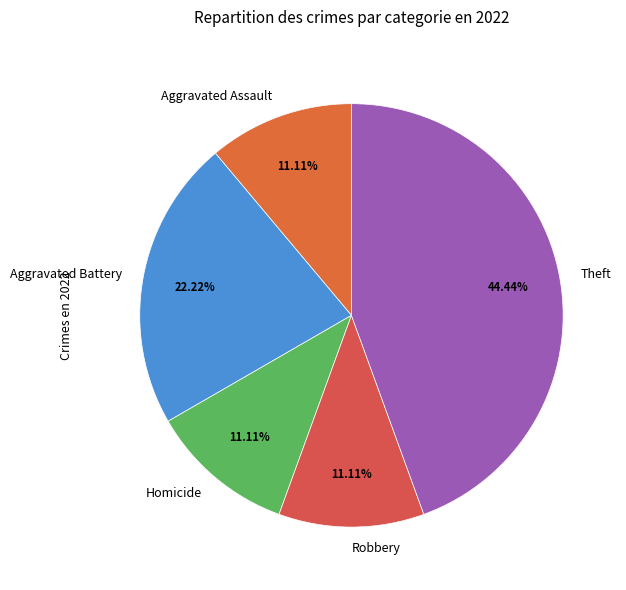

Does Aggravated Assault represent more than half of the total?

No